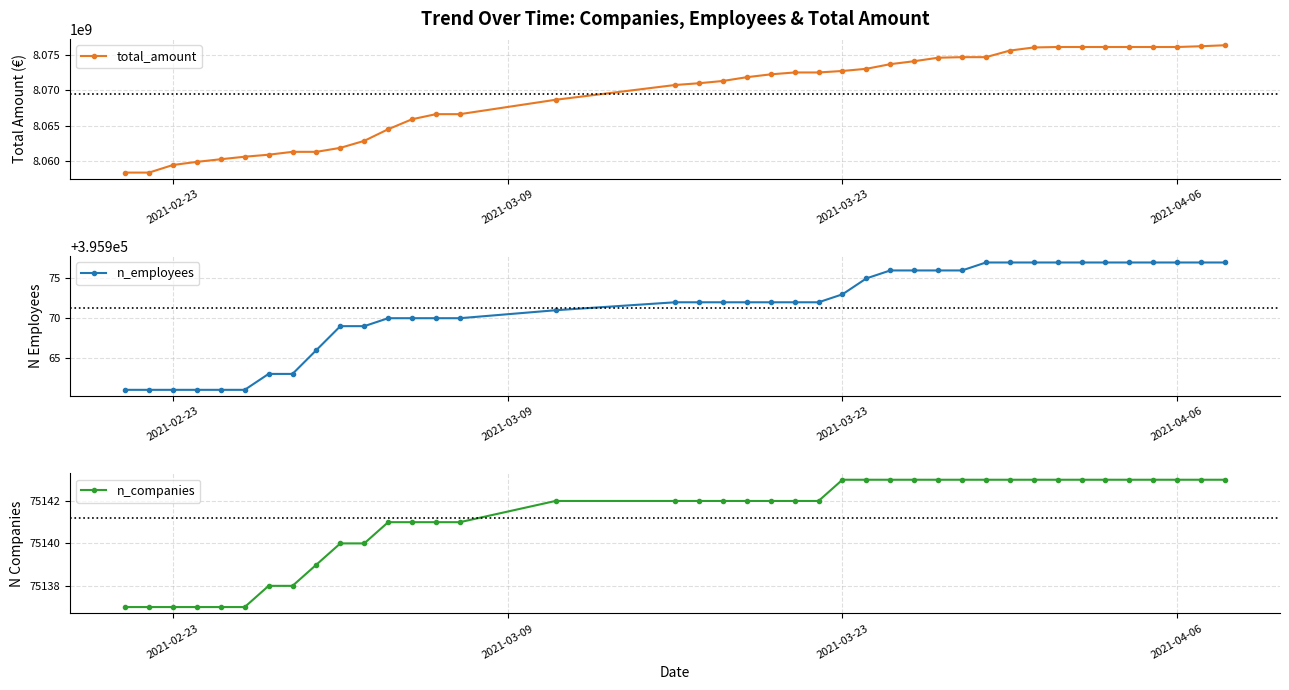

Does the chart have visible grid lines?

Yes